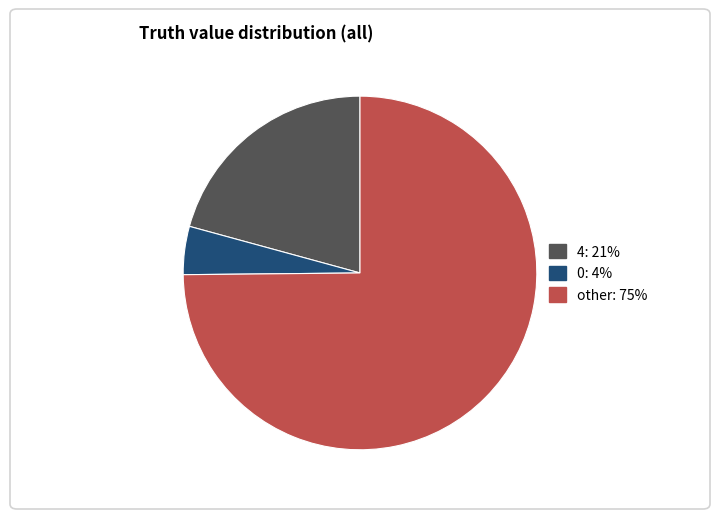

Is the sum of 4 and other greater than half?

Yes